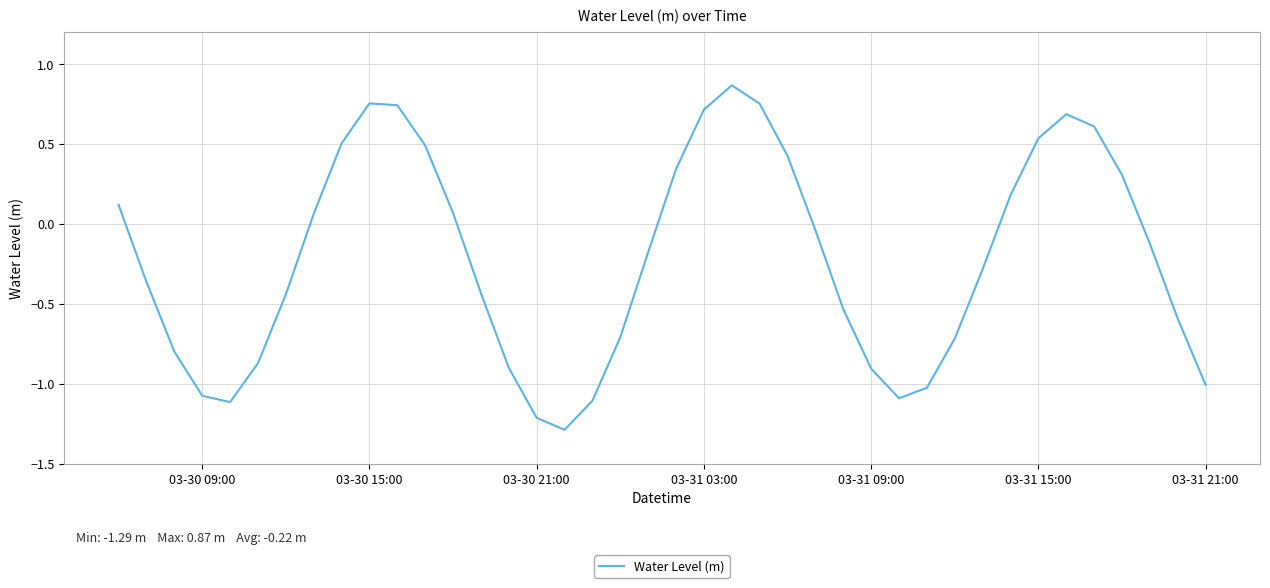

What is the minimum value shown in the chart?

-1.3